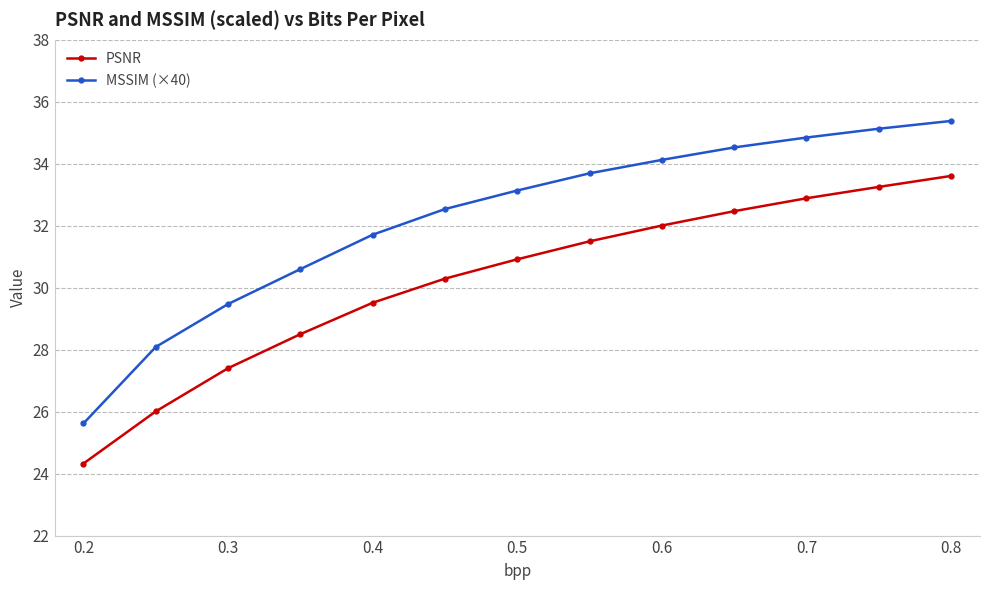

True or false: MSSIM (×40) and PSNR cross at least once.

False